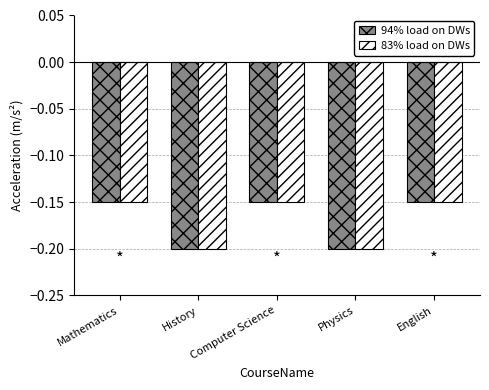

True or false: 94% load on DWs has a value of -0.2 at Physics.

True